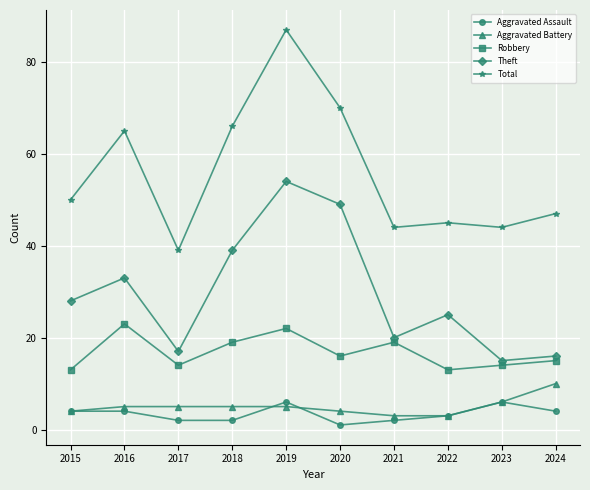

At which category does the chart reach its peak across all series?

2019